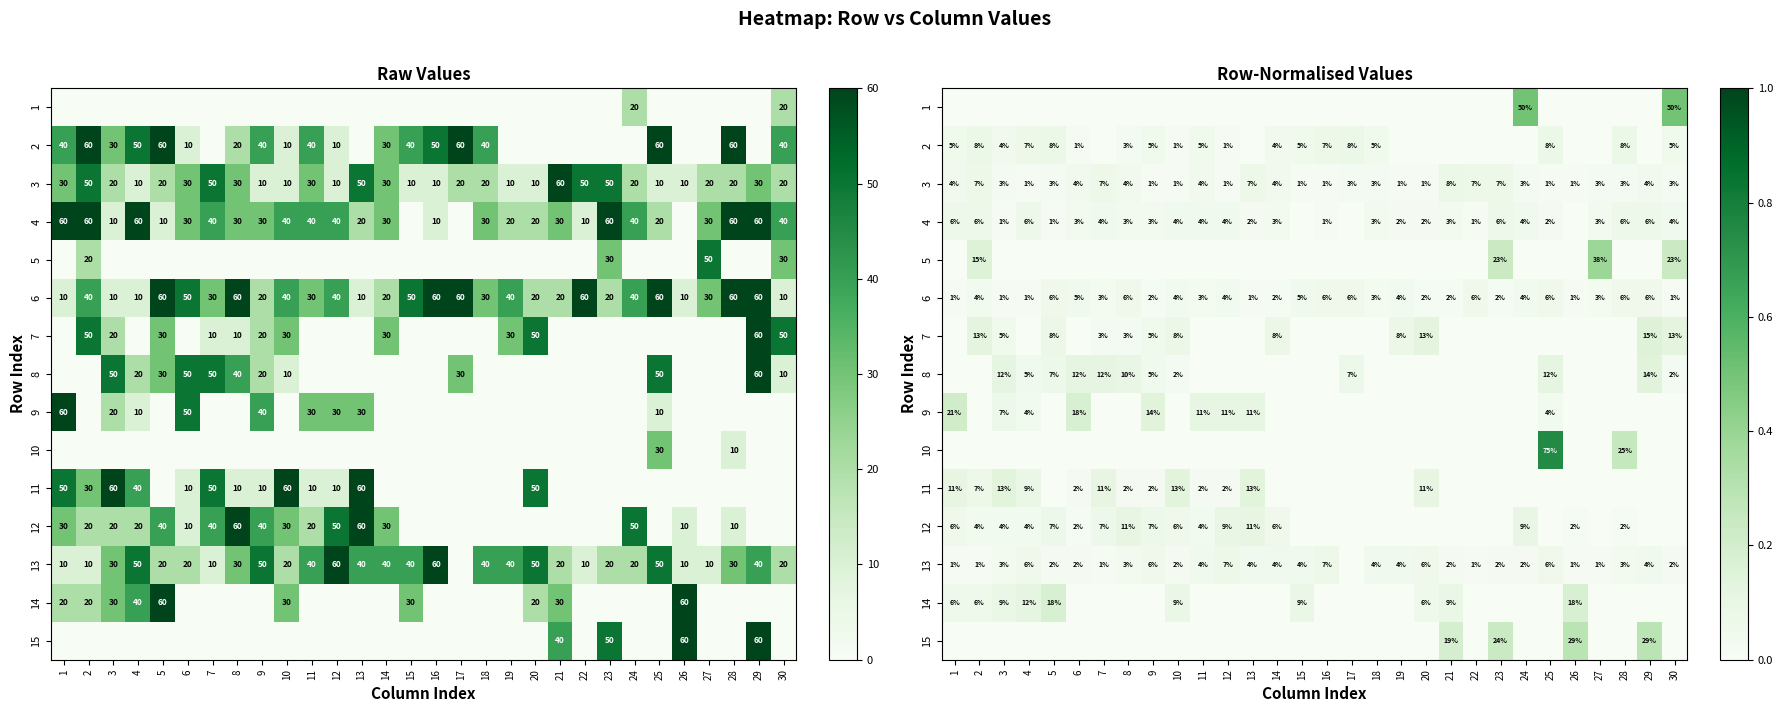

What is the greatest value displayed?

0.8